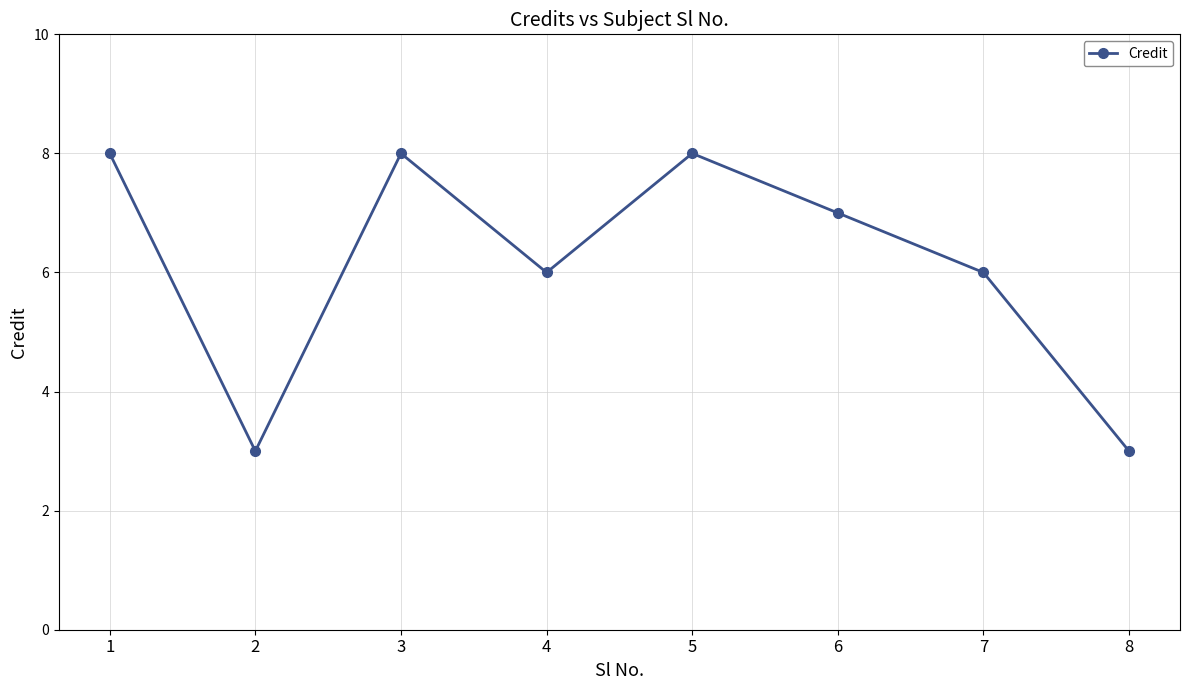

Count the number of categories in the chart.

8